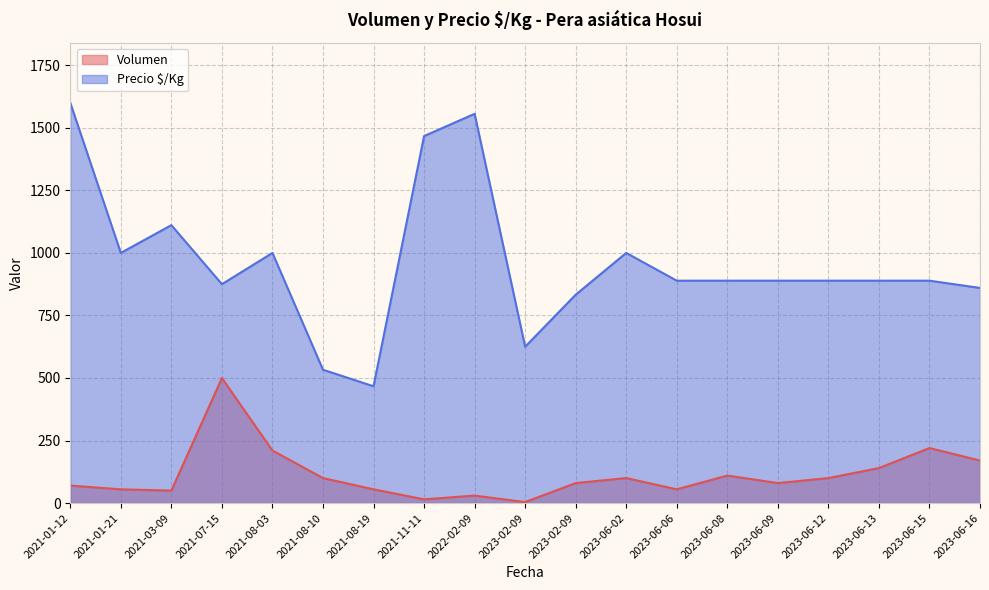

Reading left to right, transcribe all the data shown in this chart.

Volumen: 2023-06-06=55	2021-08-03=210	2021-08-10=100	2021-01-21=55	2022-02-09=30	2023-06-09=80	2021-01-12=70	2023-06-16=170	2023-06-15=220	2021-07-15=500	2023-02-09=4	2023-02-09=80	2021-03-09=50	2021-08-19=55	2023-06-13=140	2023-06-08=110	2023-06-02=100	2021-11-11=15	2023-06-12=100
Precio $/Kg: 2023-06-06=889	2021-08-03=1000	2021-08-10=533	2021-01-21=1000	2022-02-09=1556	2023-06-09=889	2021-01-12=1600	2023-06-16=860	2023-06-15=889	2021-07-15=875	2023-02-09=625	2023-02-09=833	2021-03-09=1111	2021-08-19=467	2023-06-13=889	2023-06-08=889	2023-06-02=1000	2021-11-11=1467	2023-06-12=889